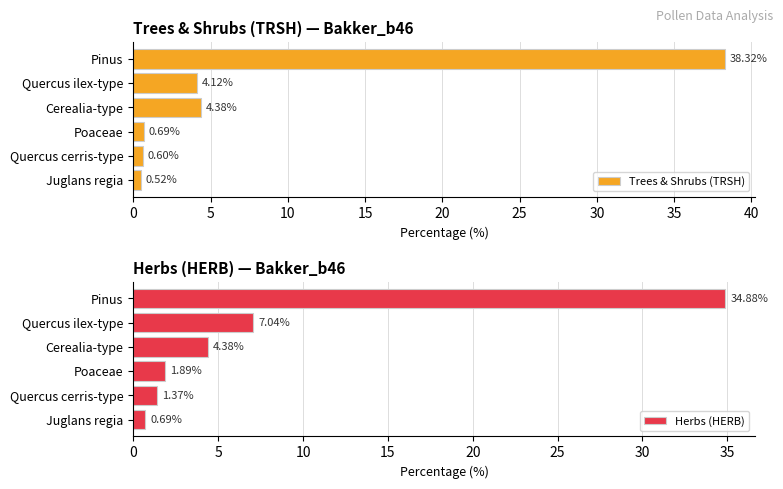

What is the sum of all Trees & Shrubs (TRSH) values?

48.6